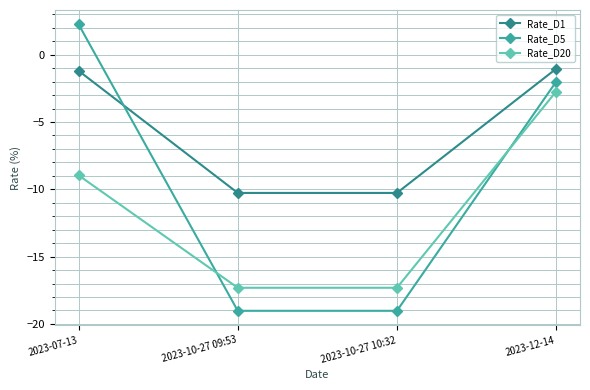

Which series has the largest total across all categories?

Rate_D1